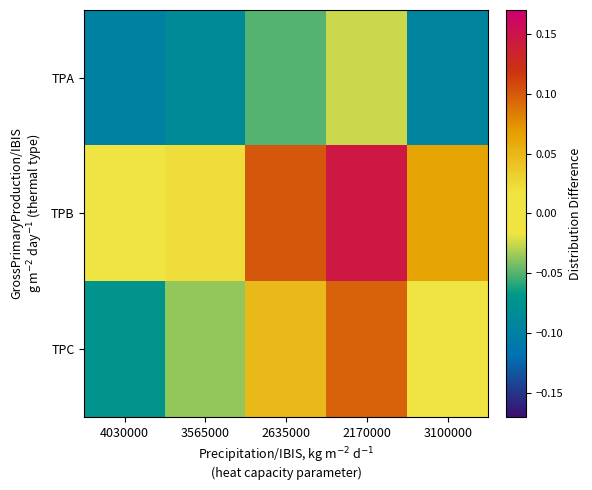

Which series has the largest range (max minus min)?

TPC